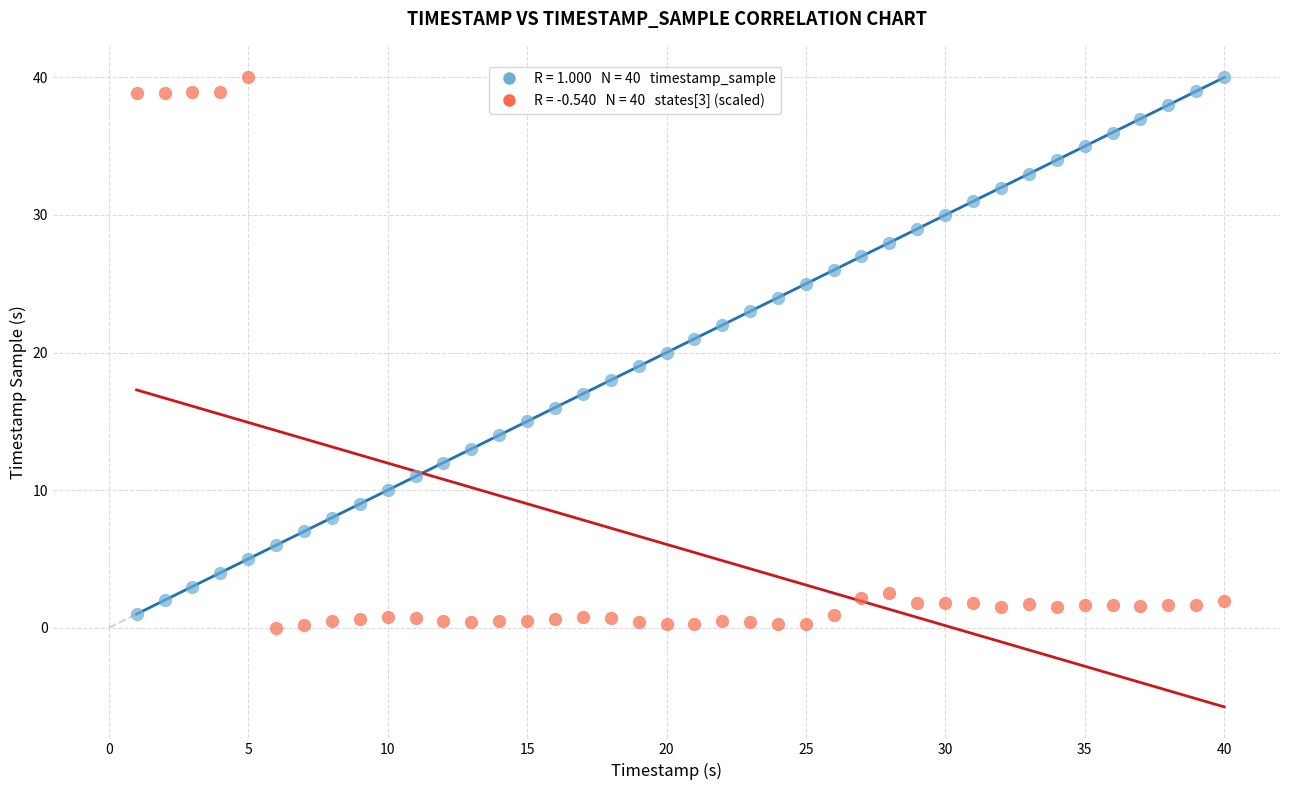

Across all data points, what is the range of X values (max minus min)?

39.0